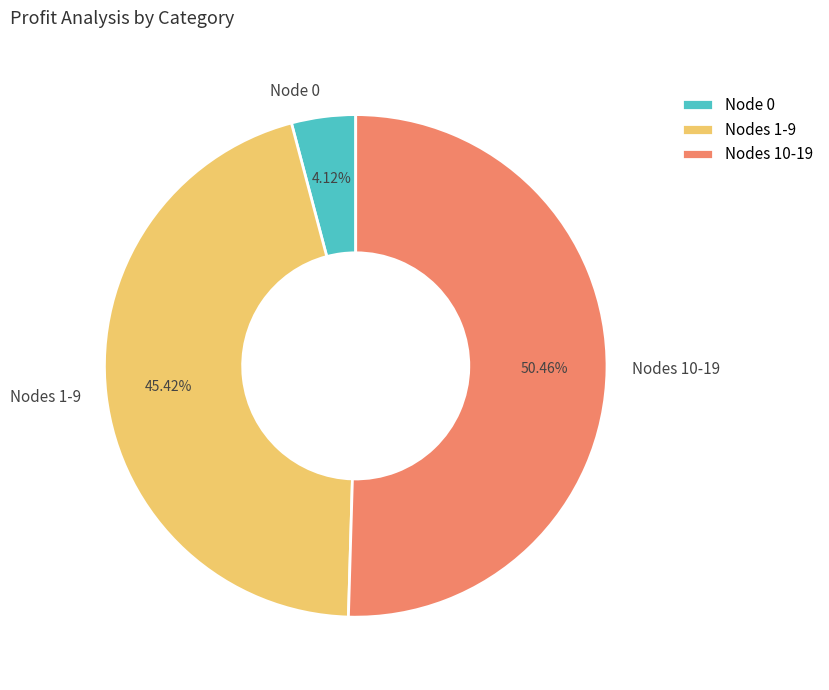

Which slice is the smallest?

Node 0